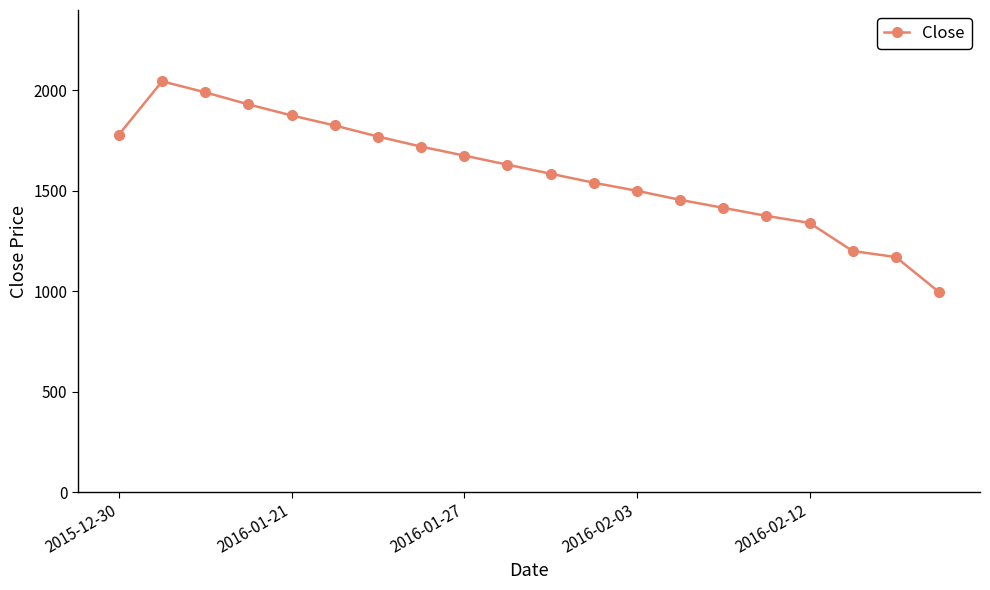

What is the average value?

1591